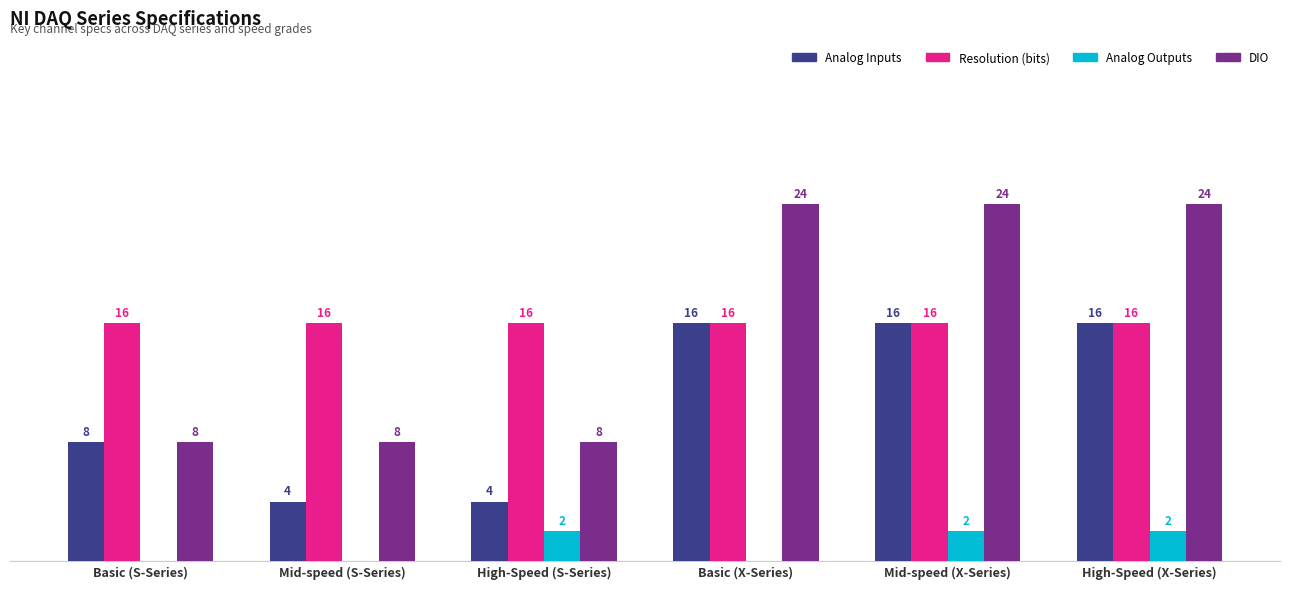

Is the value of DIO at Basic (S-Series) greater than the value of Analog Inputs at Mid-speed (X-Series)?

No